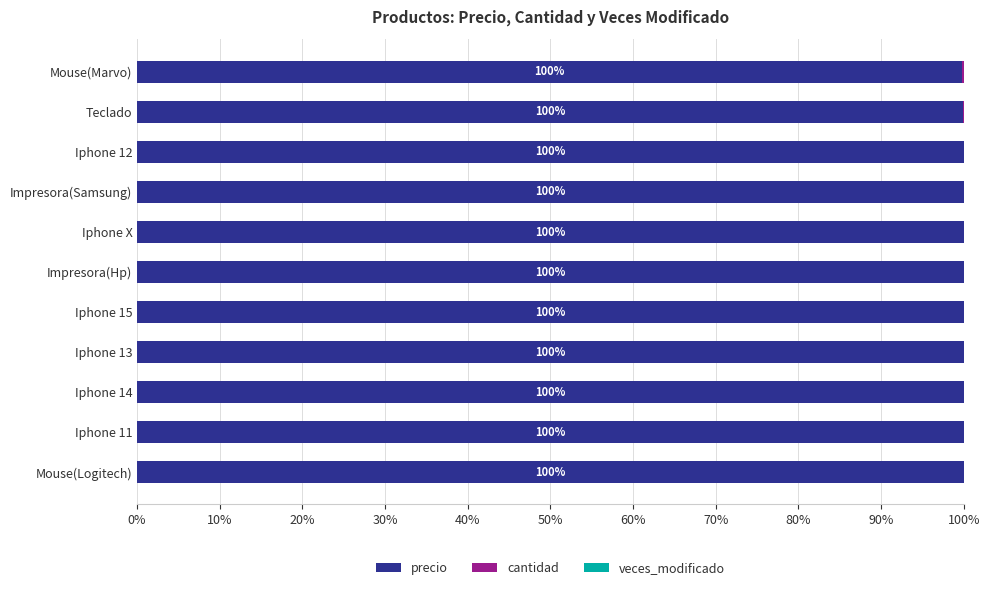

The precio series shows 100.0 at Impresora(Samsung). True or false?

True